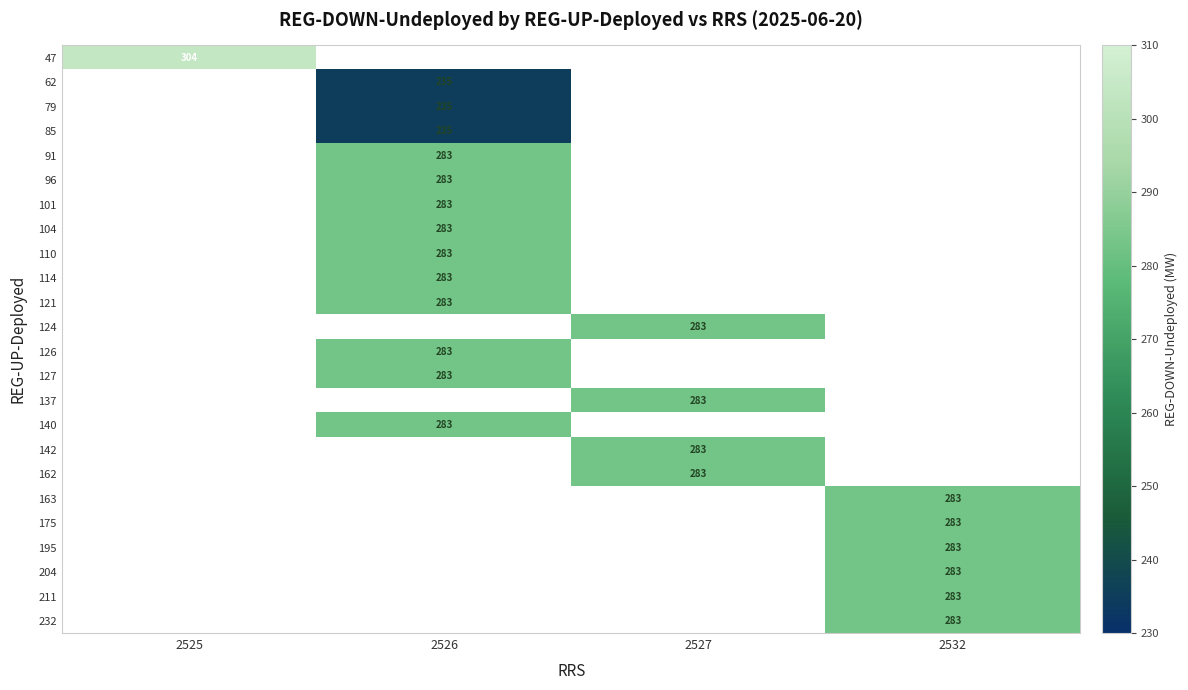

True or false: 142 has a value of 283 at 2527.

True